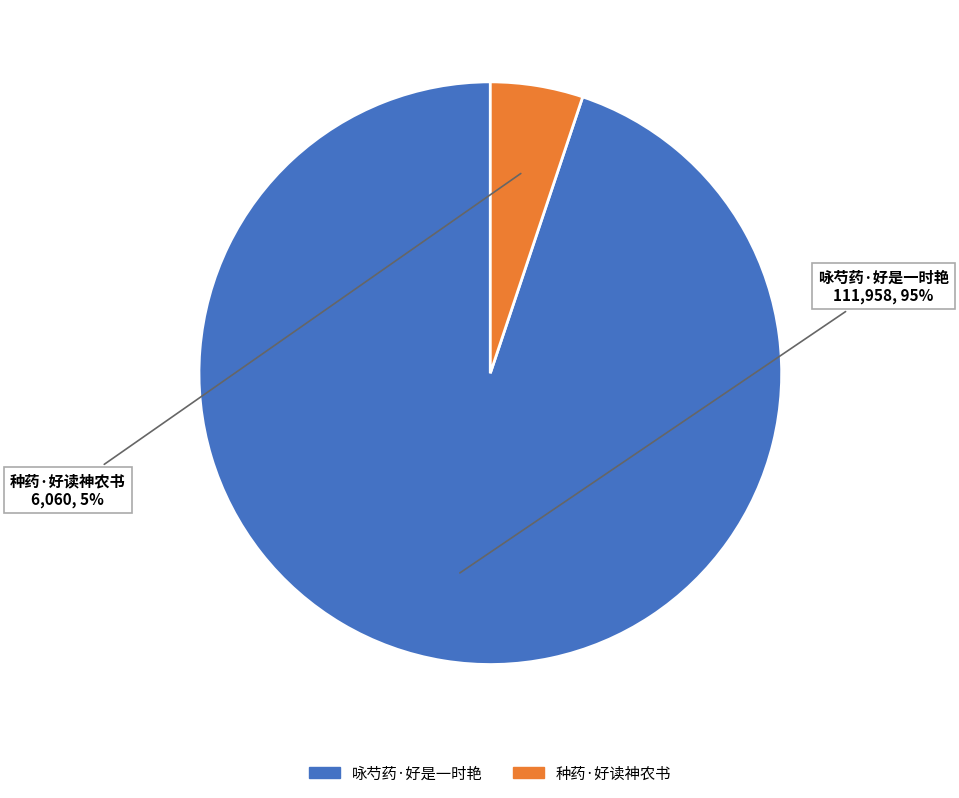

How many segments does this pie chart have?

2